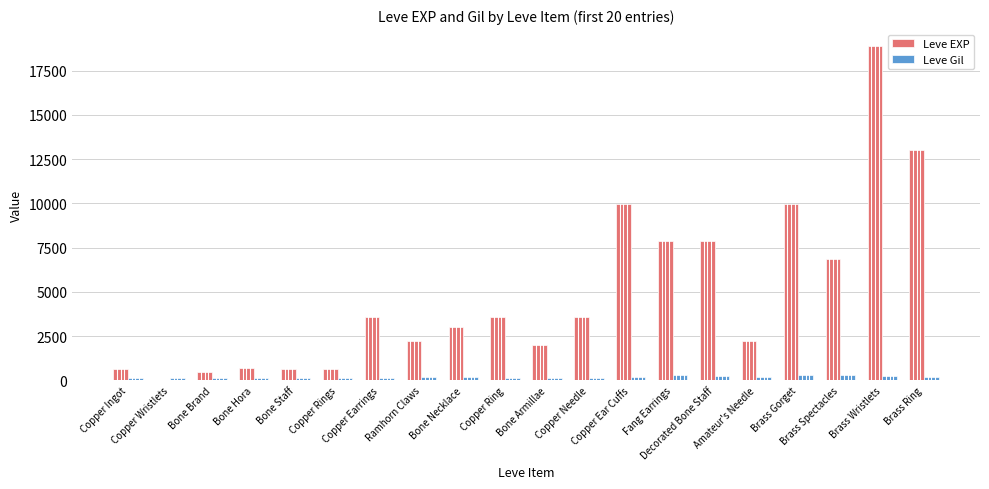

What is the maximum value shown in the chart?

18910